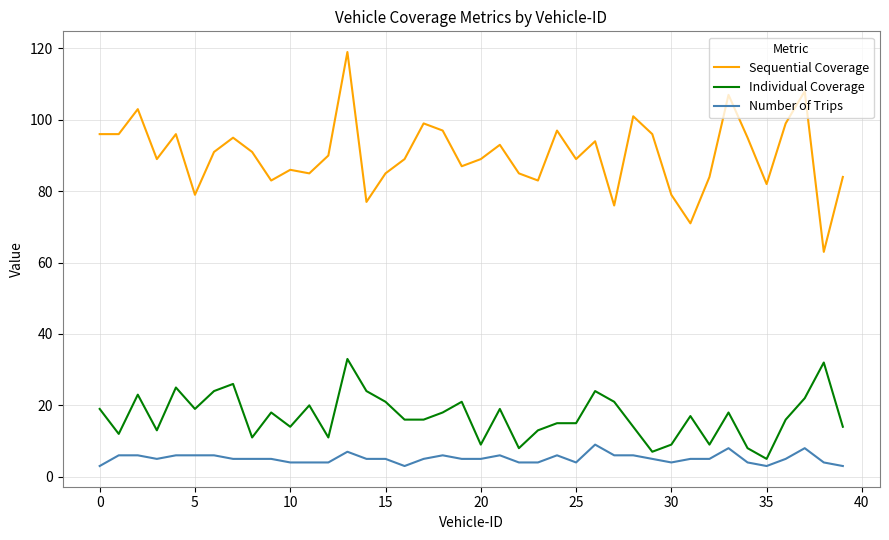

True or false: Sequential Coverage and Number of Trips cross at least once.

False